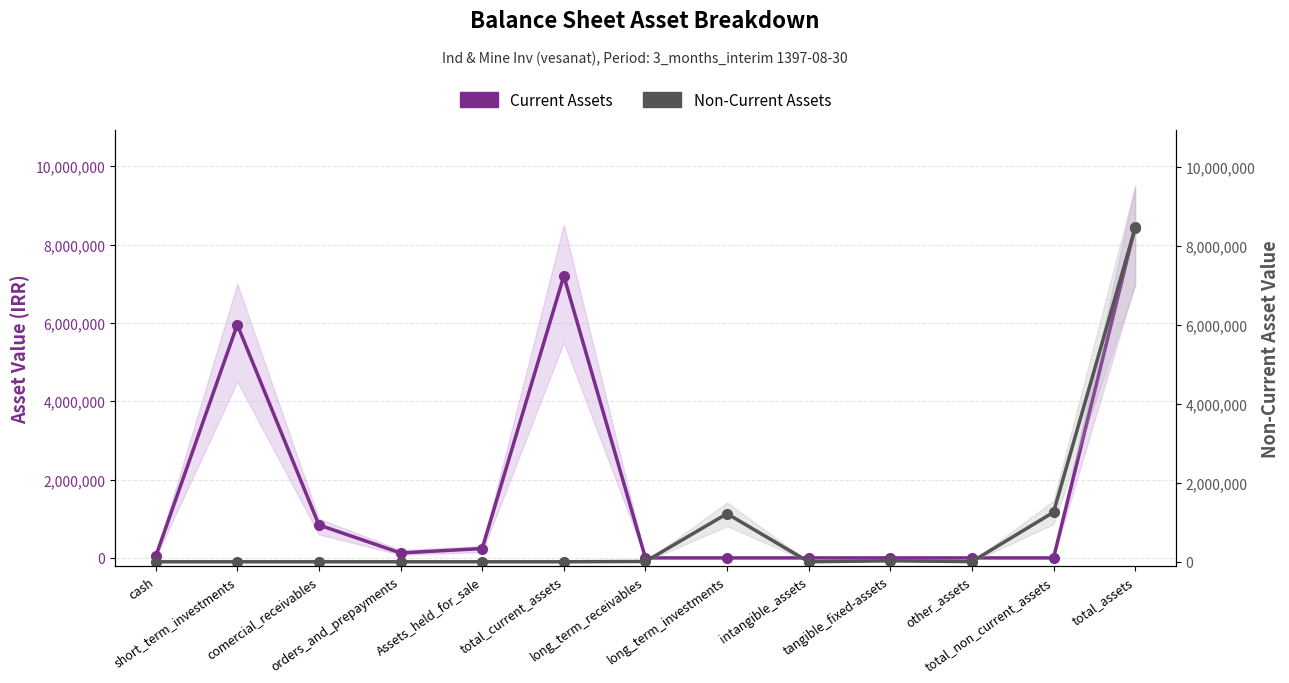

At which category is the sum across all series the highest?

total_assets